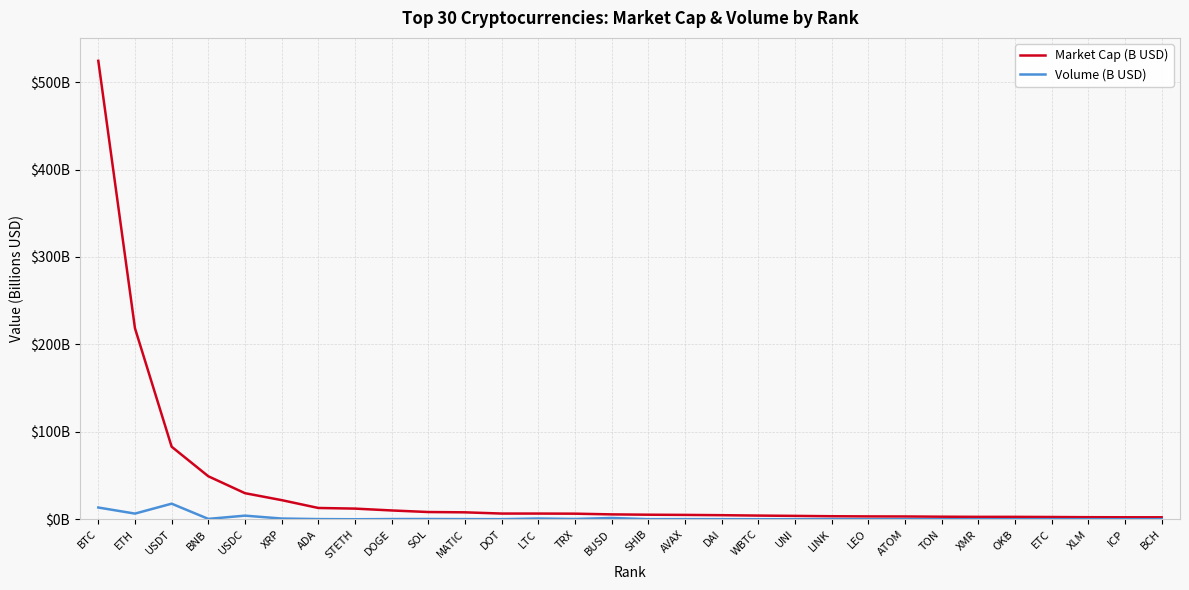

What are all the series names shown in the legend?

Market Cap (B USD), Volume (B USD)